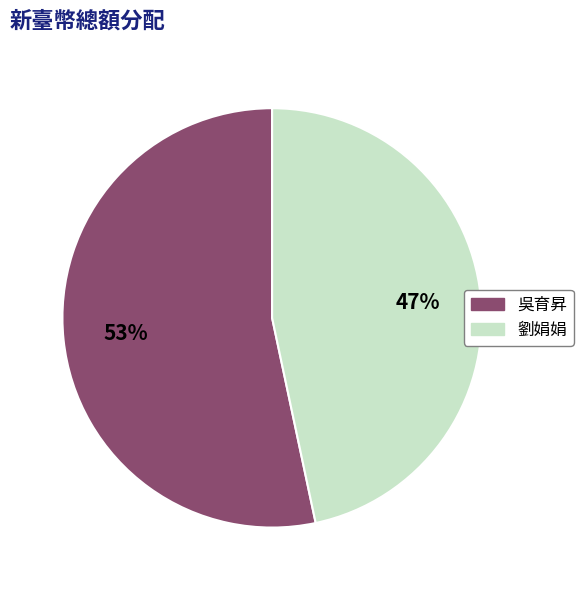

What percentage is the 吳育昇 slice, to the nearest percent?

53%